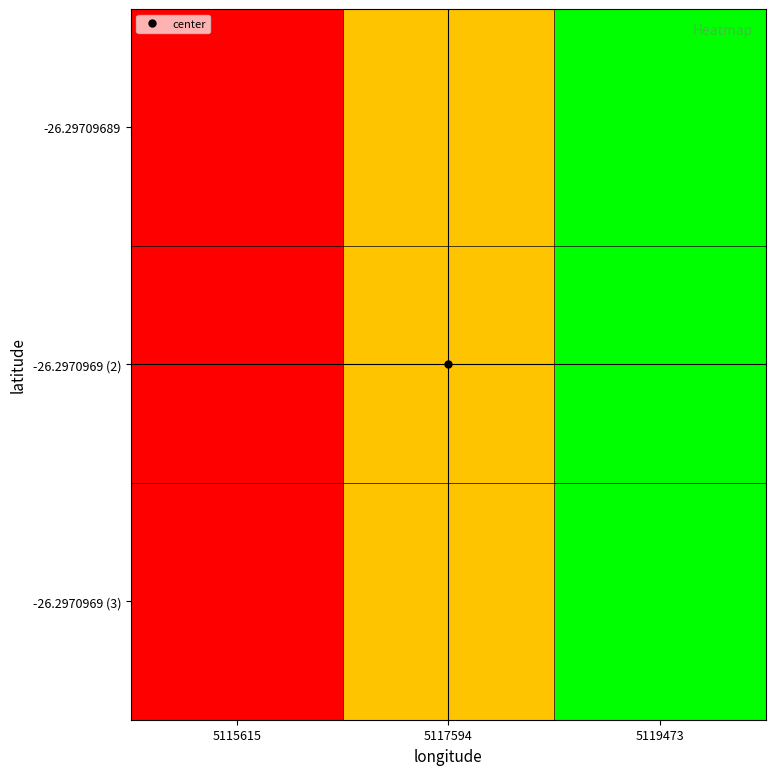

Reading left to right, extract all data points from this chart.

-26.29709689: 5115615=0.0	5117594=0.5	5119473=1.0
-26.2970969 (2): 5115615=0.0	5117594=0.5	5119473=1.0
-26.2970969 (3): 5115615=0.0	5117594=0.5	5119473=1.0